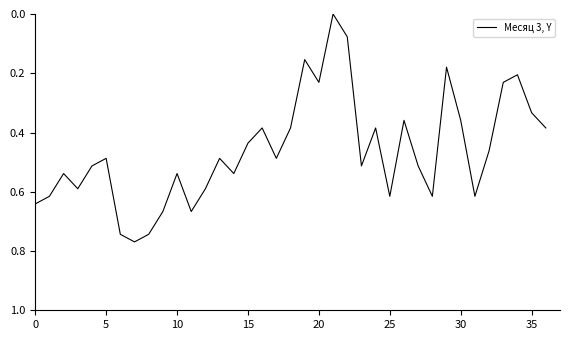

Does the chart have visible grid lines?

No